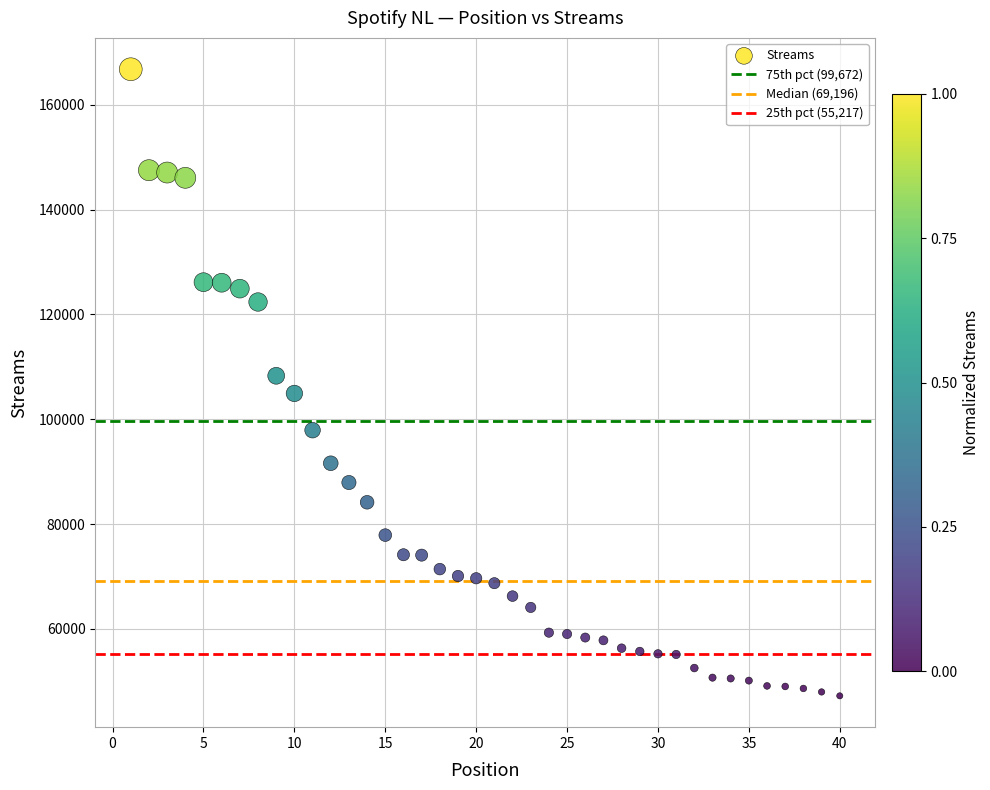

What is the range of Y values (max minus min)?

119573